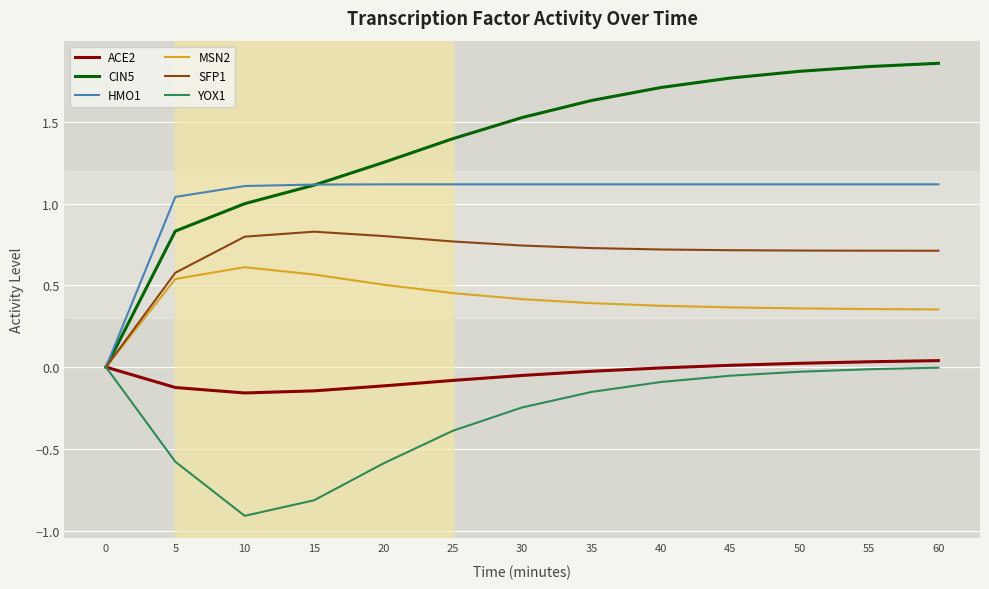

Which series has the largest range (max minus min)?

CIN5